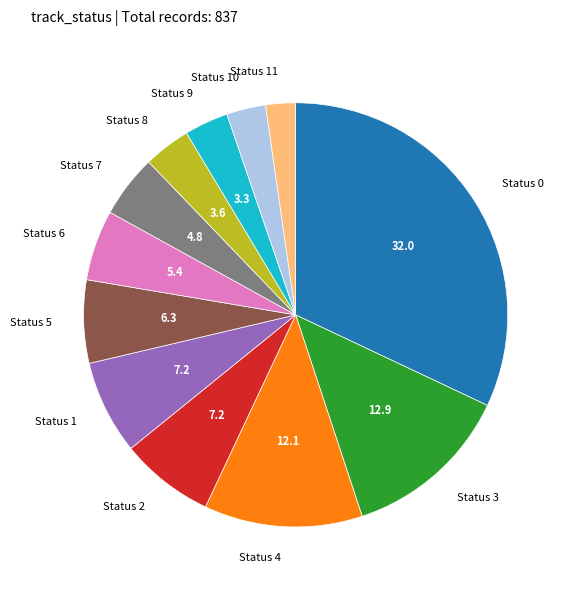

Does any single category account for the majority?

No